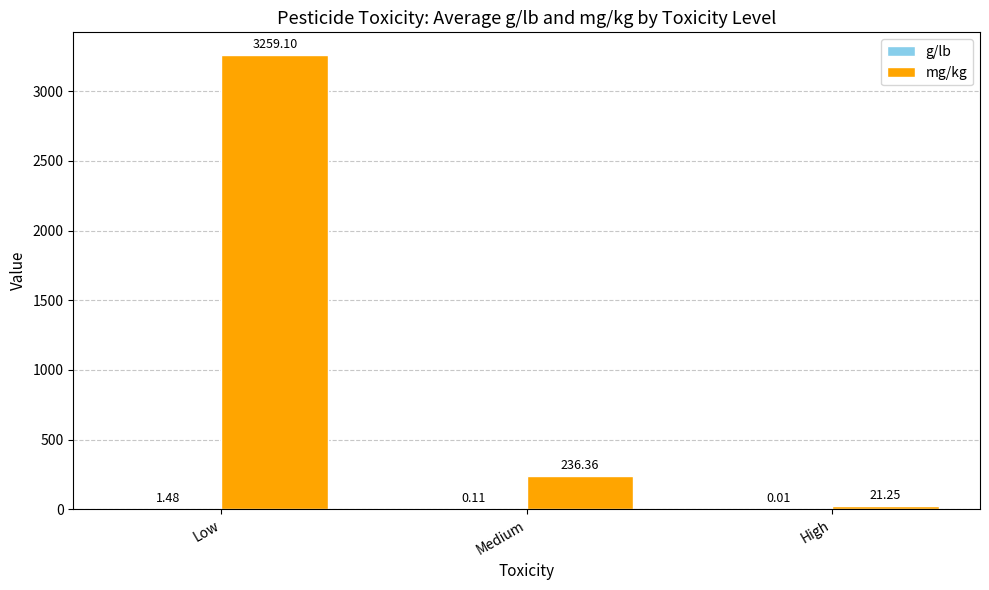

At which category is the sum across all series the highest?

Low